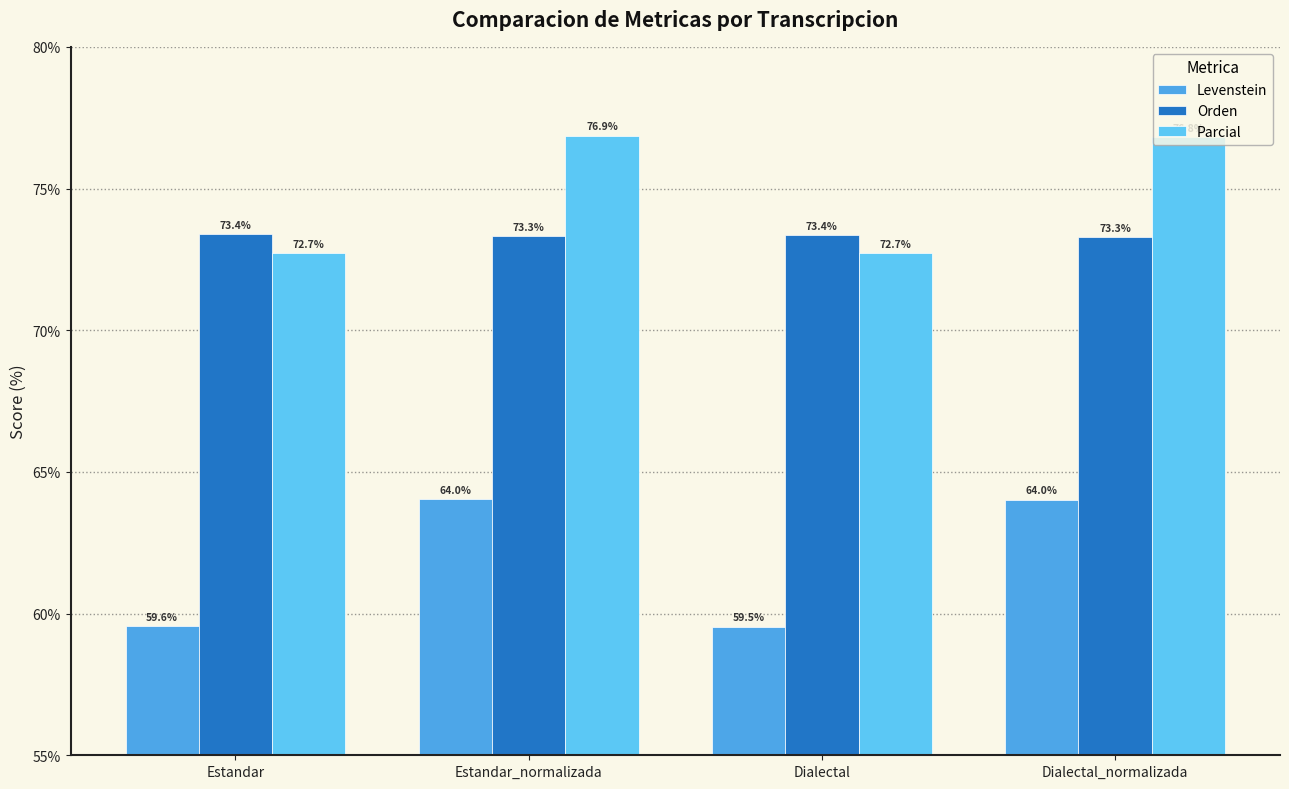

Where is Parcial nearest to the value 74?

Estandar